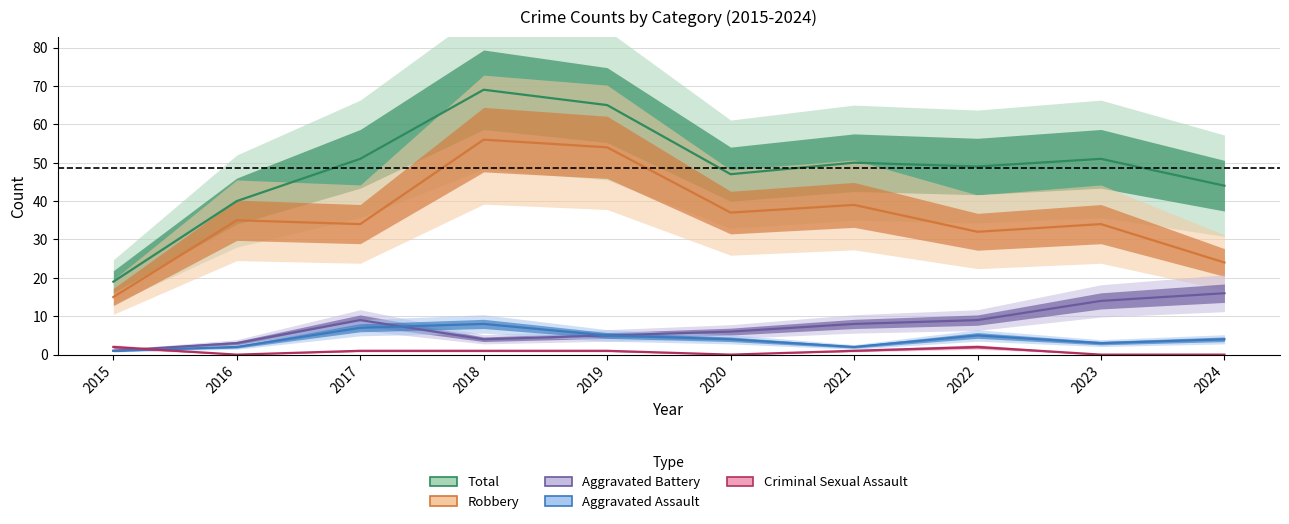

True or false: Aggravated Battery has more than 2 points higher than both neighbors.

False